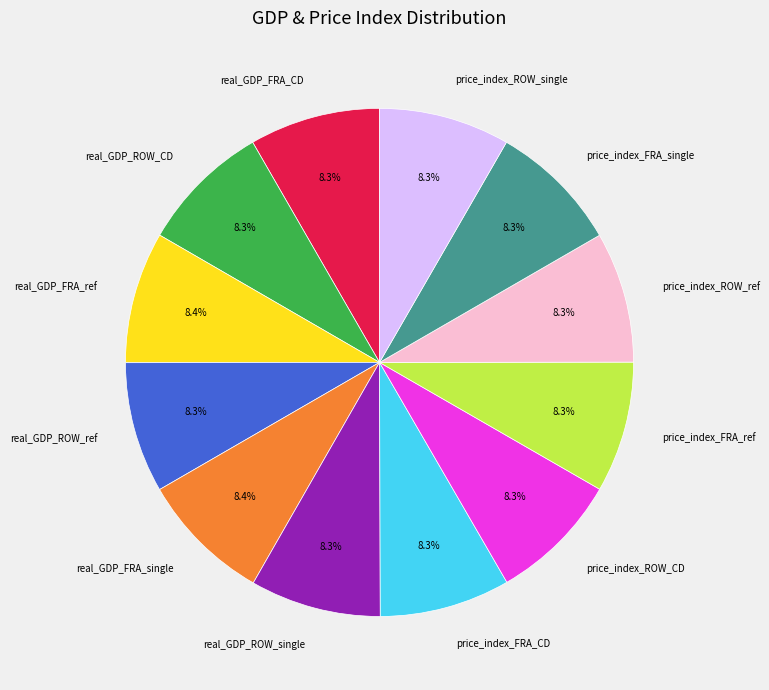

How much of the chart is everything except real_GDP_FRA_CD?

91.7%